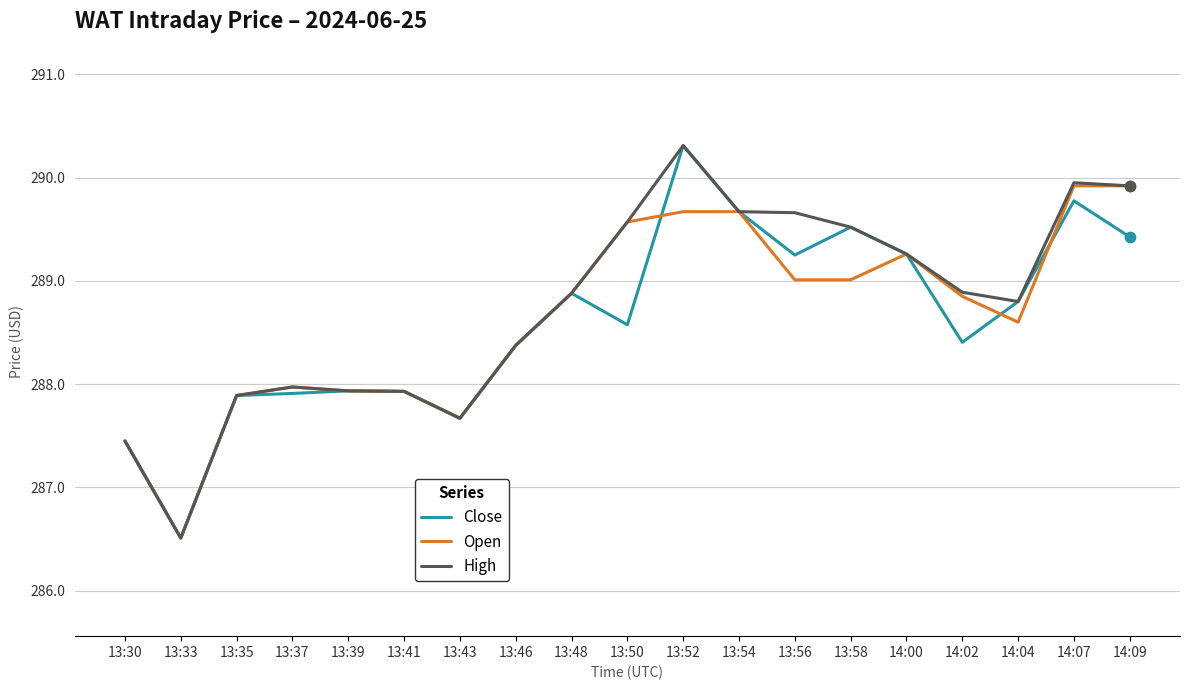

What is the total value across all series at 14:07?

869.6